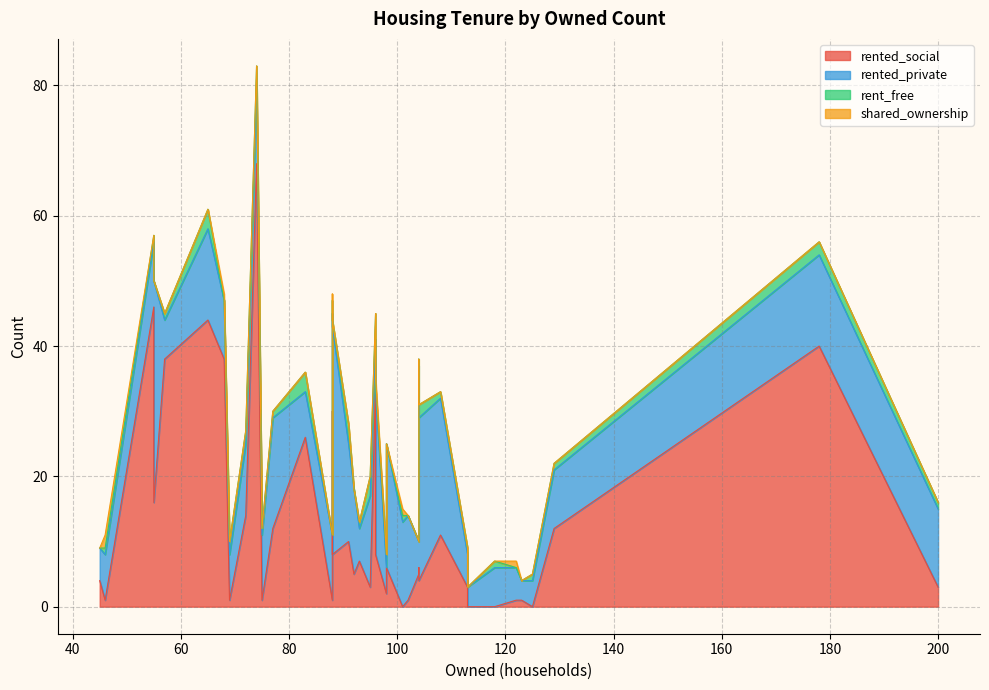

What is the value of the rented_private point at the 27th from the left?

15